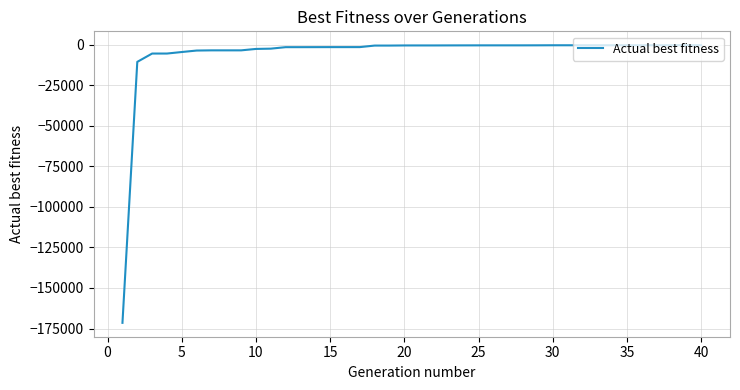

What is the minimum value shown in the chart?

-171501